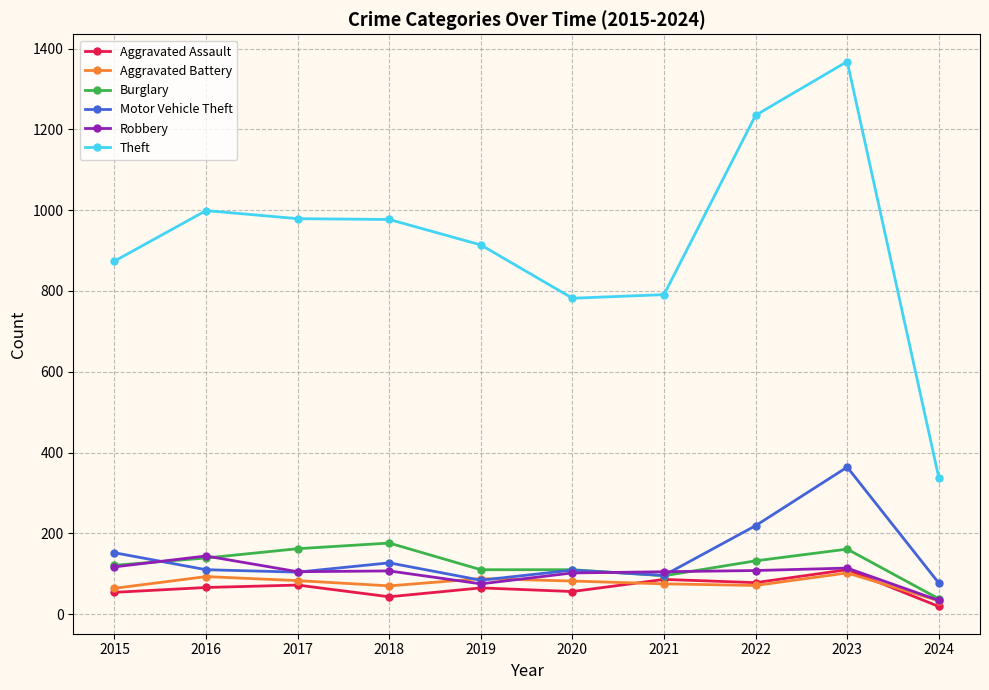

What is the minimum value for Robbery?

34